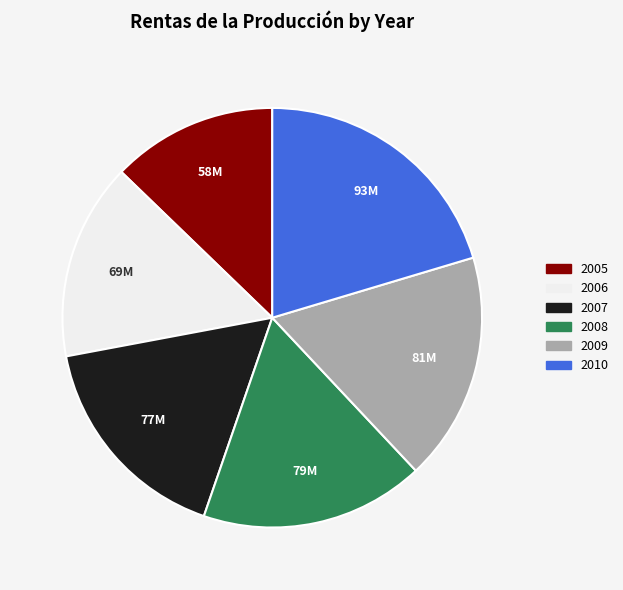

Is there any slice that represents more than half of the pie?

No